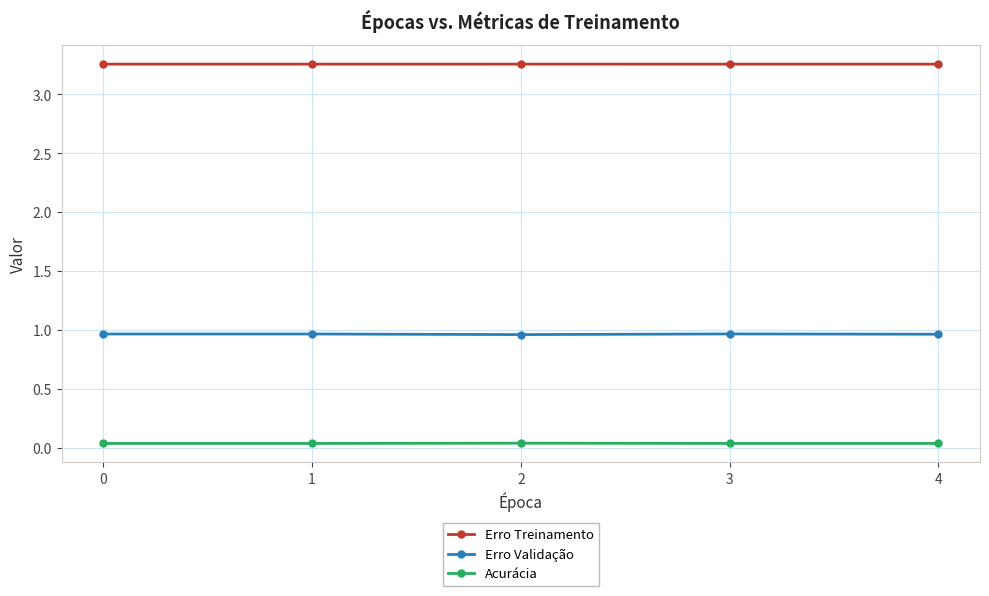

List the series in order of their overall mean, lowest first.

Acurácia, Erro Validação, Erro Treinamento